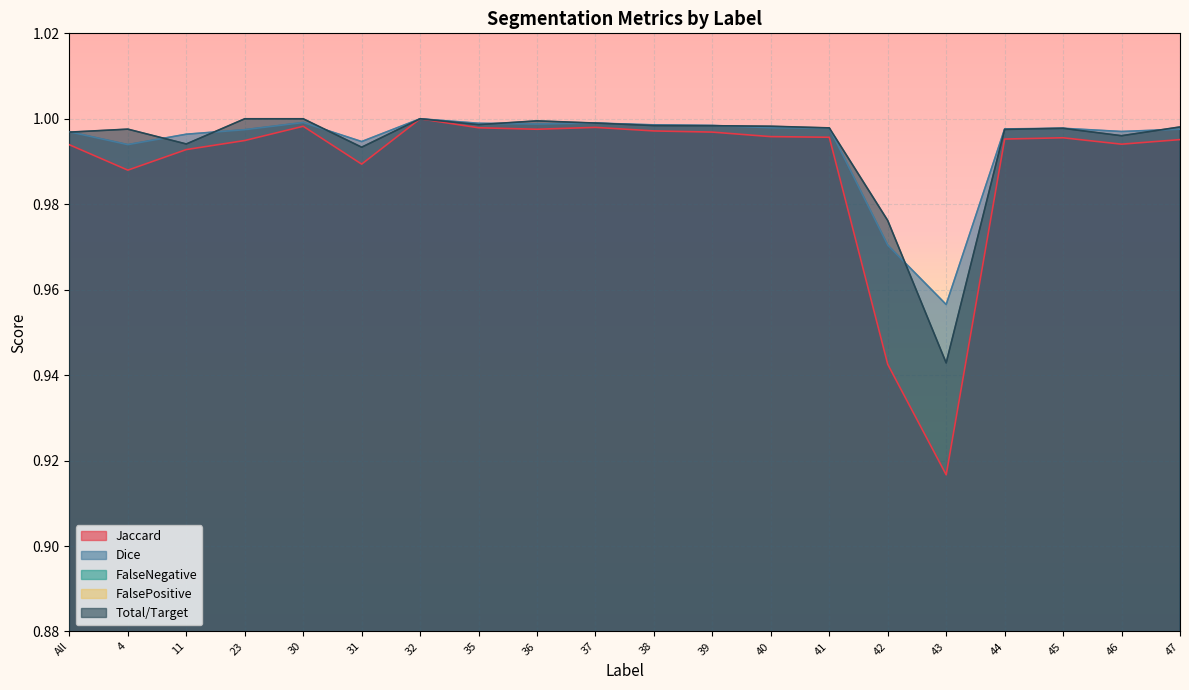

Between 43 and 47, which series saw the biggest shift?

Jaccard